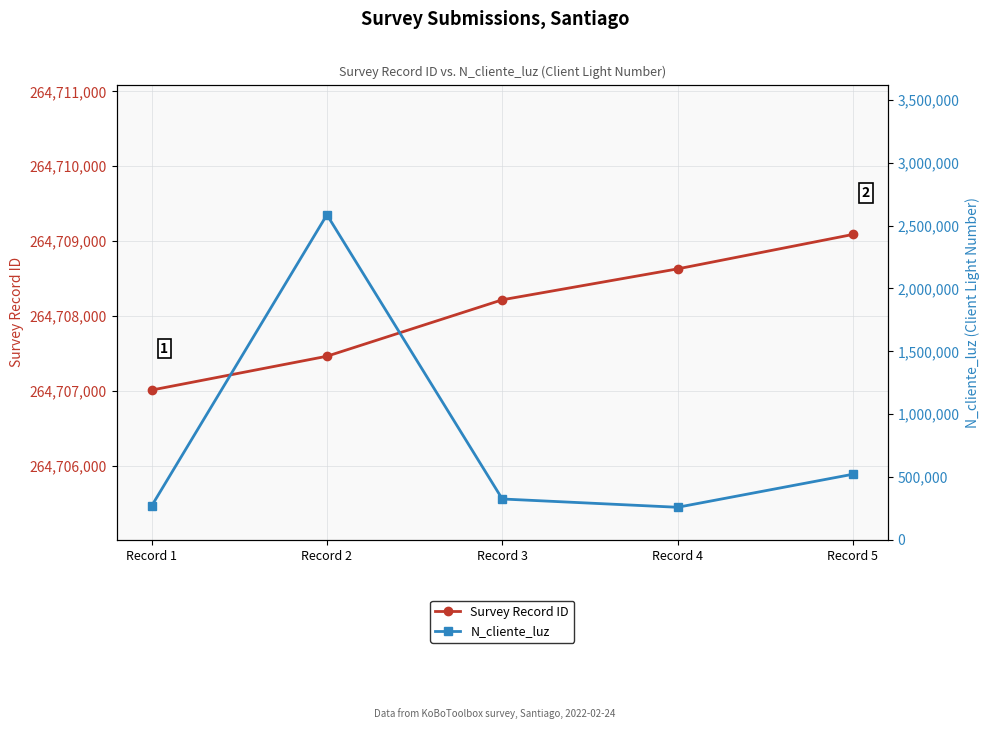

What is the average value of the N_cliente_luz series?

792002